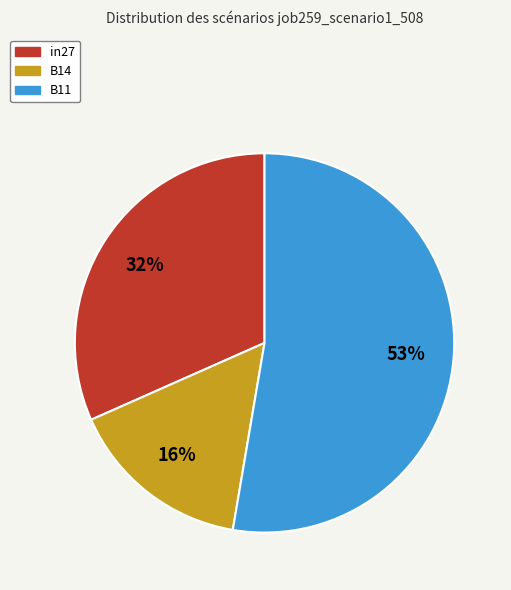

What is the smallest slice in the pie chart?

B14